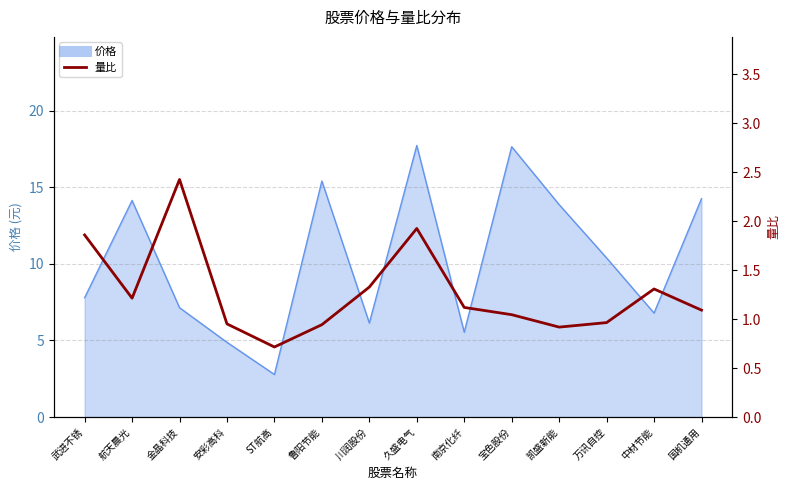

What is the greatest value displayed?

2.4